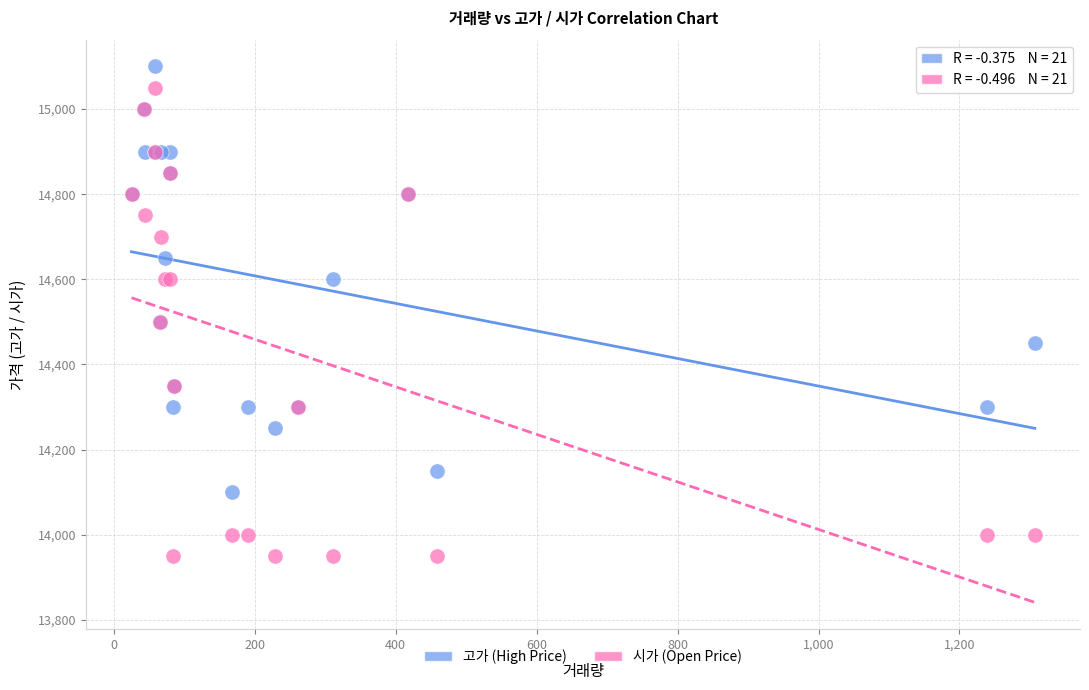

Which series has the largest Y range (max minus min)?

시가 (Open Price)